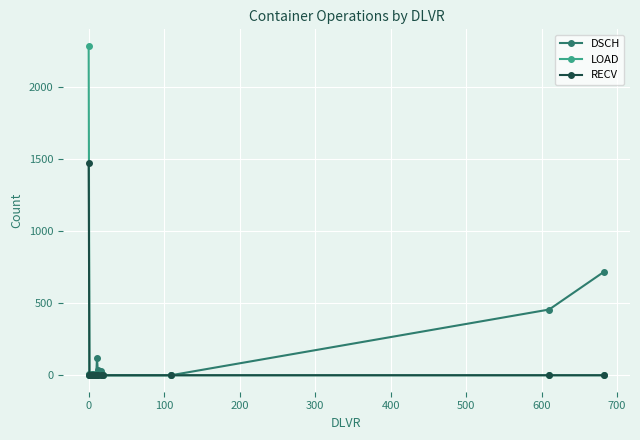

List the series in order of their peak value, lowest first.

DSCH, RECV, LOAD